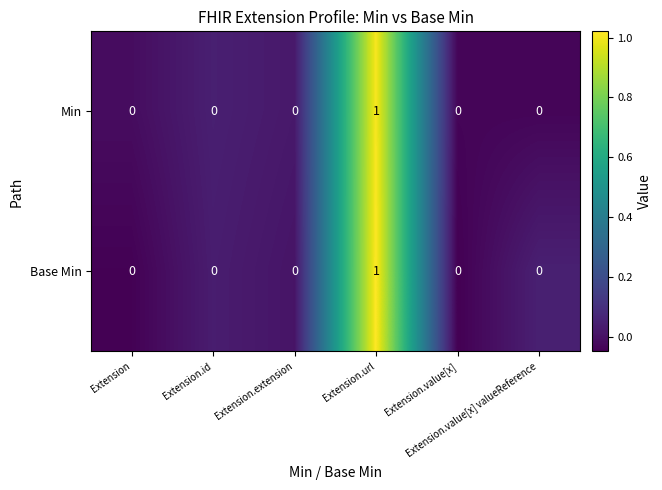

How many Min values are between 0 and 1?

6